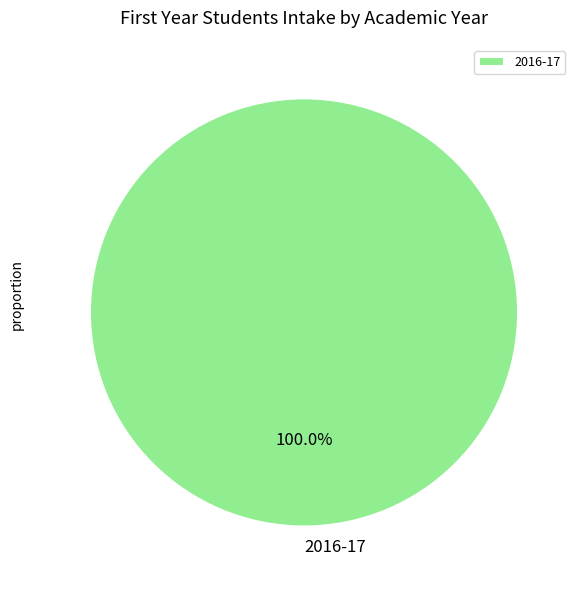

Does any single category account for the majority?

Yes